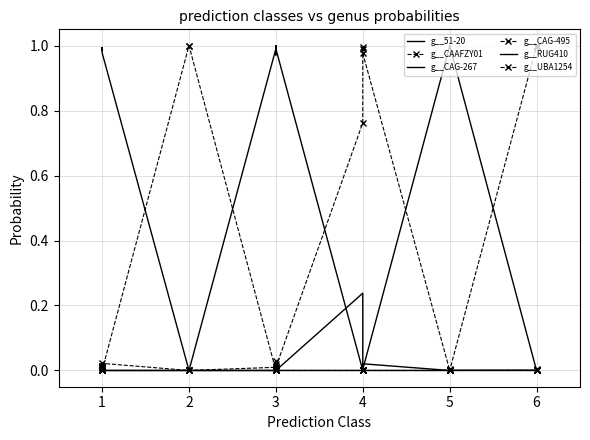

Reading left to right, what are all the values shown in this chart?

g__51-20: 1.0	1.0	1.0	1.0	1.0	1.0	1.0	1.0	0.0	0.0	0.0	0.0	0.0	0.0	0.0	0.0	0.0	0.0	0.2	0.0	0.0	0.0	0.0	0.0	0.0	0.0	0.0	0.0	0.0	0.0	0.0	0.0	0.0	0.0
g__CAAFZY01: 0.0	0.0	0.0	0.0	0.0	0.0	0.0	0.0	1.0	1.0	0.0	0.0	0.0	0.0	0.0	0.0	0.0	0.0	0.0	0.0	0.0	0.0	0.0	0.0	0.0	0.0	0.0	0.0	0.0	0.0	0.0	0.0	0.0	0.0
g__CAG-267: 0.0	0.0	0.0	0.0	0.0	0.0	0.0	0.0	0.0	0.0	1.0	1.0	1.0	1.0	1.0	1.0	1.0	1.0	0.0	0.0	0.0	0.0	0.0	0.0	0.0	0.0	0.0	0.0	0.0	0.0	0.0	0.0	0.0	0.0
g__CAG-495: 0.0	0.0	0.0	0.0	0.0	0.0	0.0	0.0	0.0	0.0	0.0	0.0	0.0	0.0	0.0	0.0	0.0	0.0	0.8	1.0	1.0	1.0	0.0	0.0	0.0	0.0	0.0	0.0	0.0	0.0	0.0	0.0	0.0	0.0
g__RUG410: 0.0	0.0	0.0	0.0	0.0	0.0	0.0	0.0	0.0	0.0	0.0	0.0	0.0	0.0	0.0	0.0	0.0	0.0	0.0	0.0	0.0	0.0	1.0	1.0	1.0	1.0	1.0	1.0	1.0	1.0	0.0	0.0	0.0	0.0
g__UBA1254: 0.0	0.0	0.0	0.0	0.0	0.0	0.0	0.0	0.0	0.0	0.0	0.0	0.0	0.0	0.0	0.0	0.0	0.0	0.0	0.0	0.0	0.0	0.0	0.0	0.0	0.0	0.0	0.0	0.0	0.0	1.0	1.0	1.0	1.0